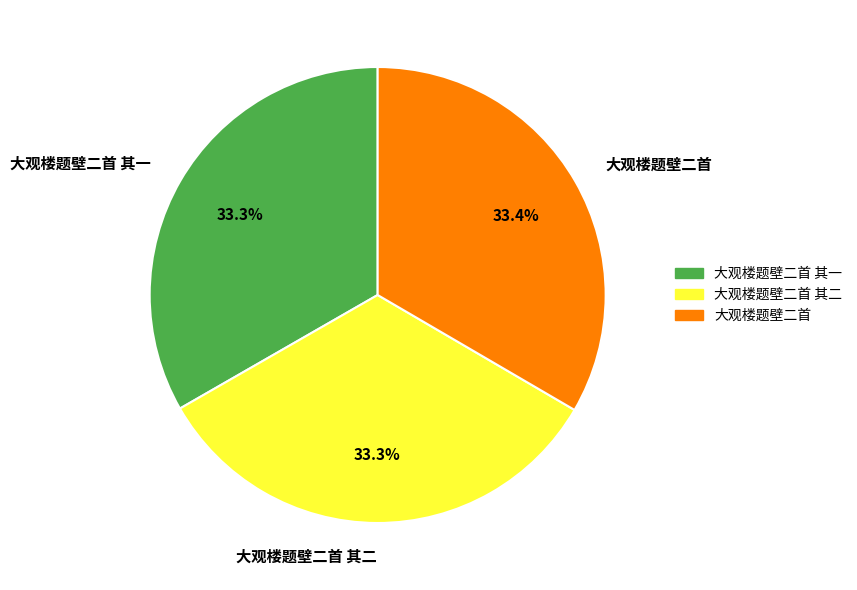

Combined, what portion of the pie is 大观楼题壁二首 其一 and 大观楼题壁二首?

66.7%